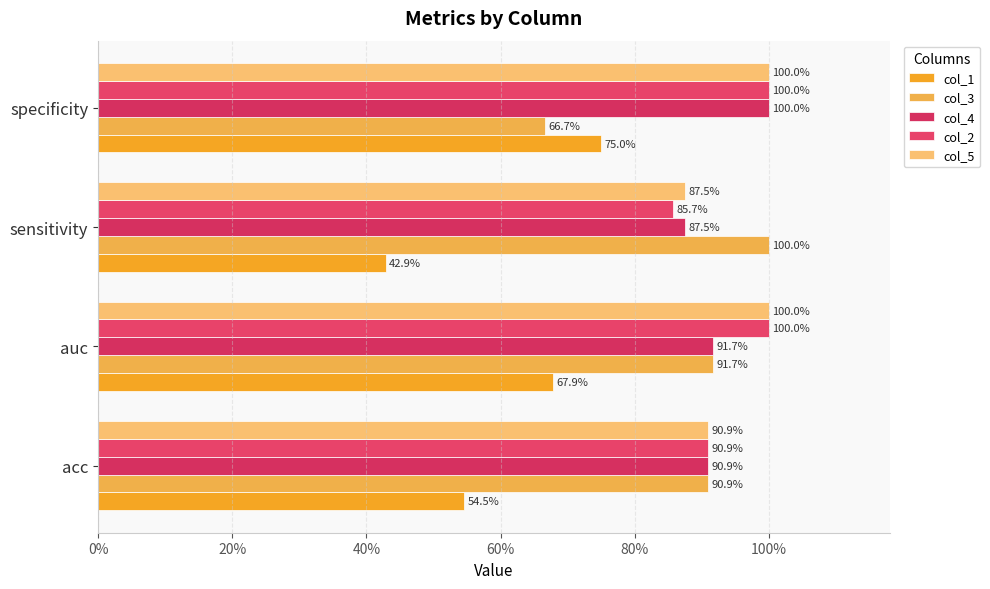

Count the number of categories in the chart.

4